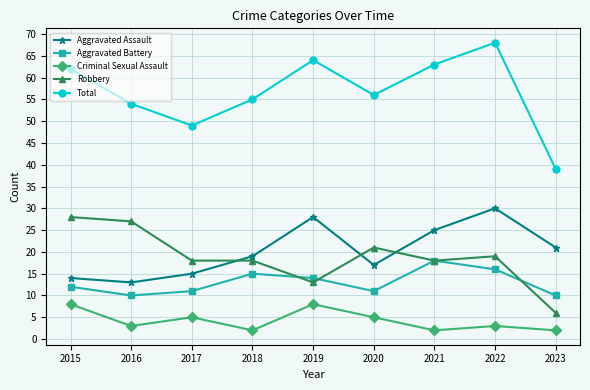

True or false: Aggravated Assault has more than 0 points higher than both neighbors.

True